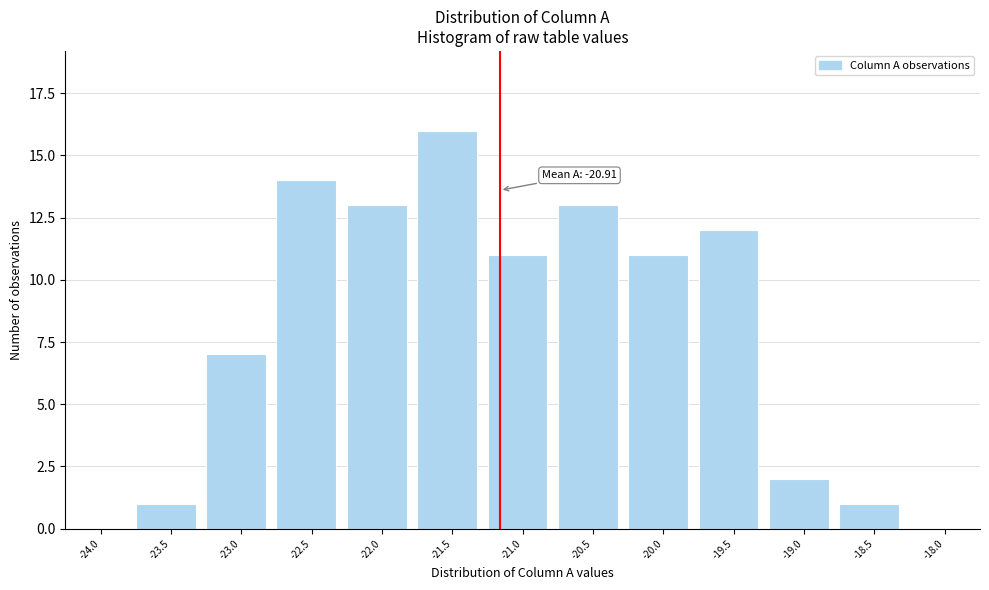

Reading left to right, list all the values displayed in this chart.

-24.0=0	-23.5=1	-23.0=7	-22.5=14	-22.0=13	-21.5=16	-21.0=11	-20.5=13	-20.0=11	-19.5=12	-19.0=2	-18.5=1	-18.0=0